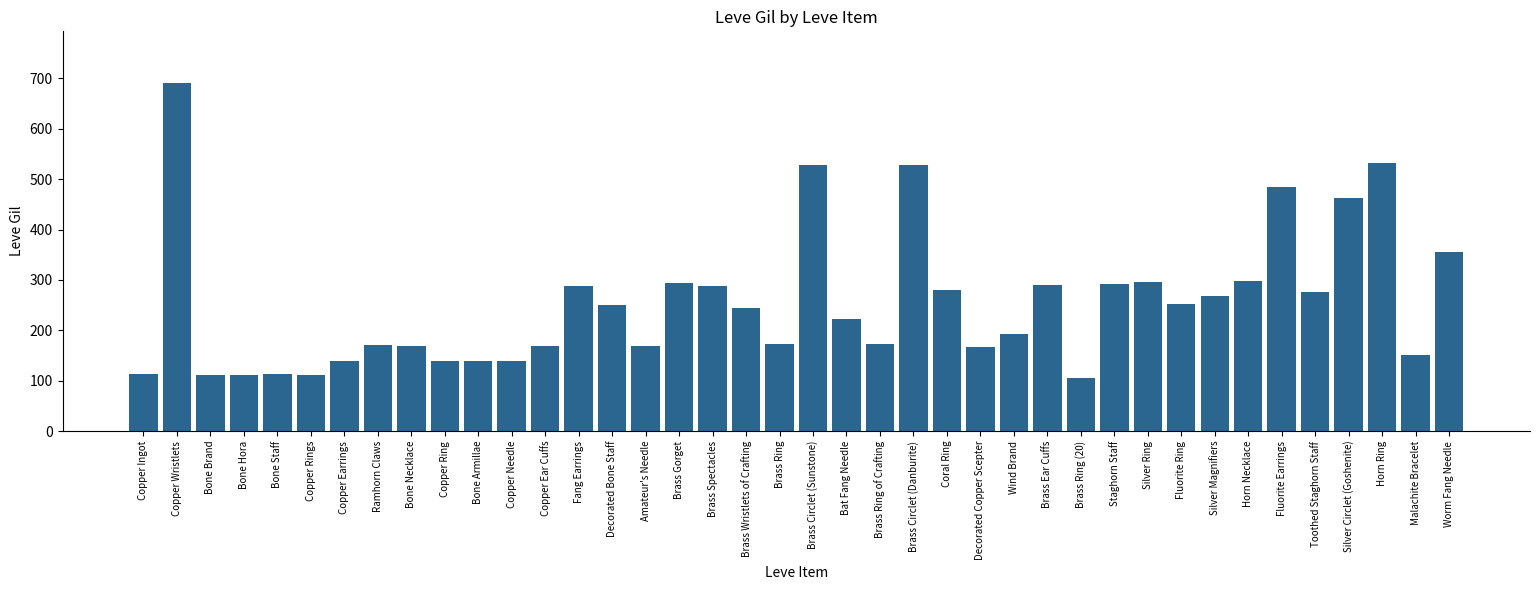

What is the average value?

254